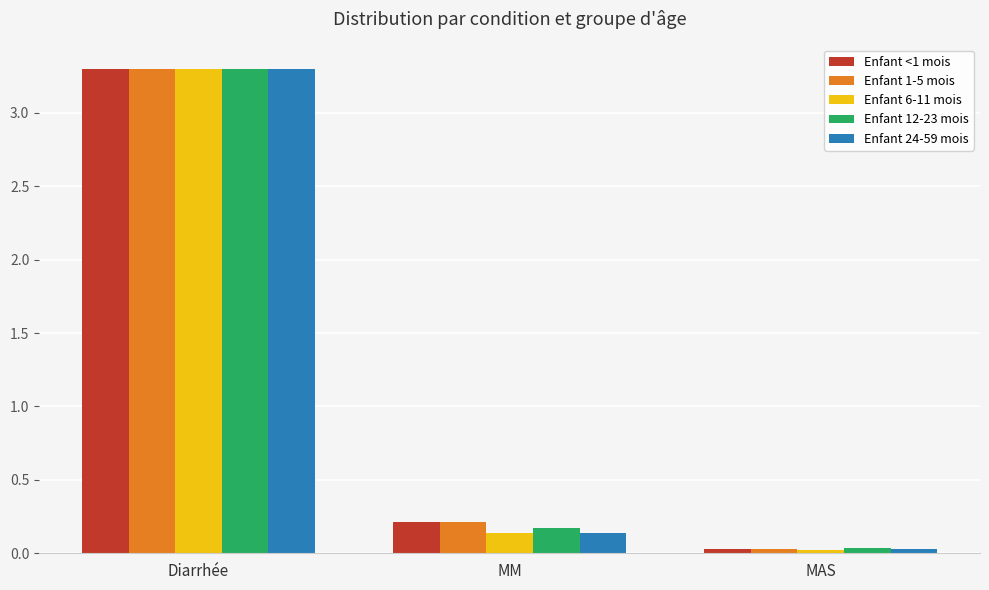

How many bars are there in each group?

5